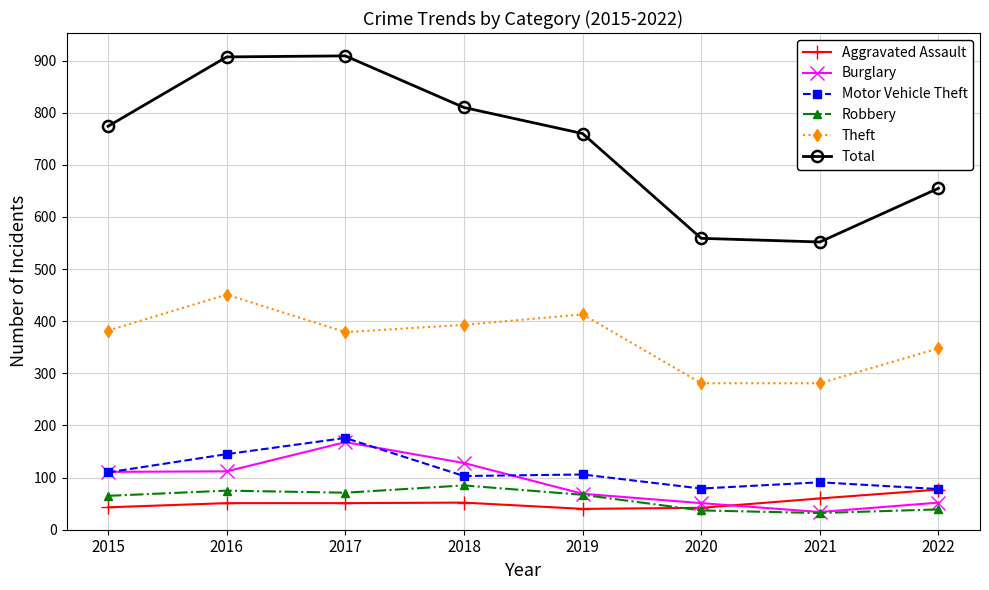

What is the difference between the highest and lowest values at 2020?

522